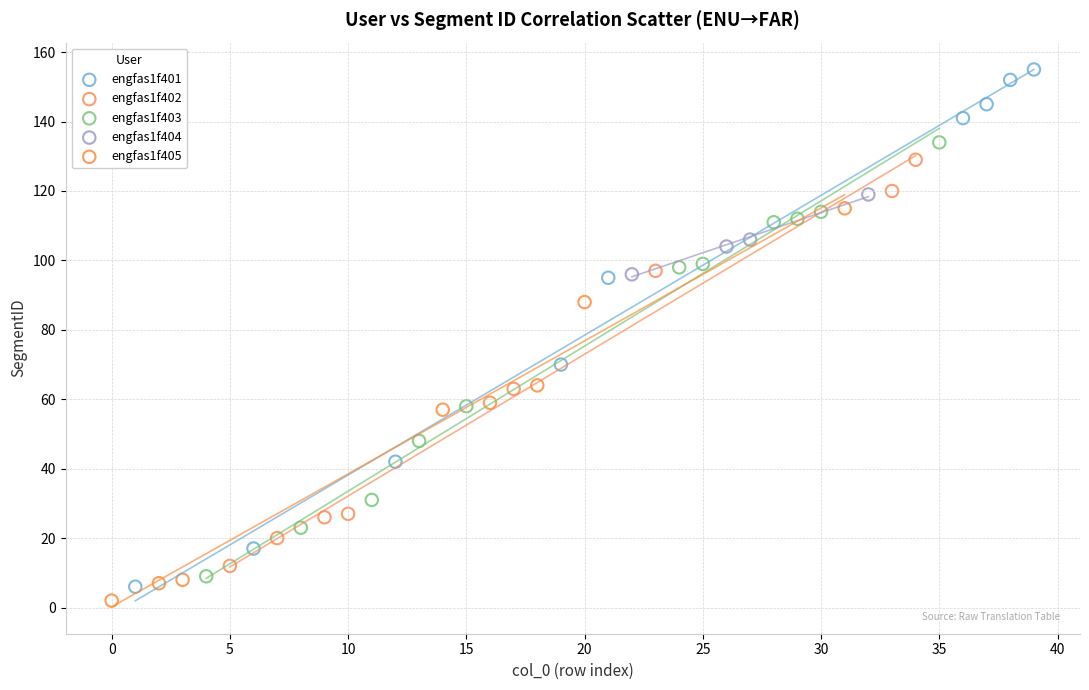

Which series contains the lowest Y value?

engfas1f405